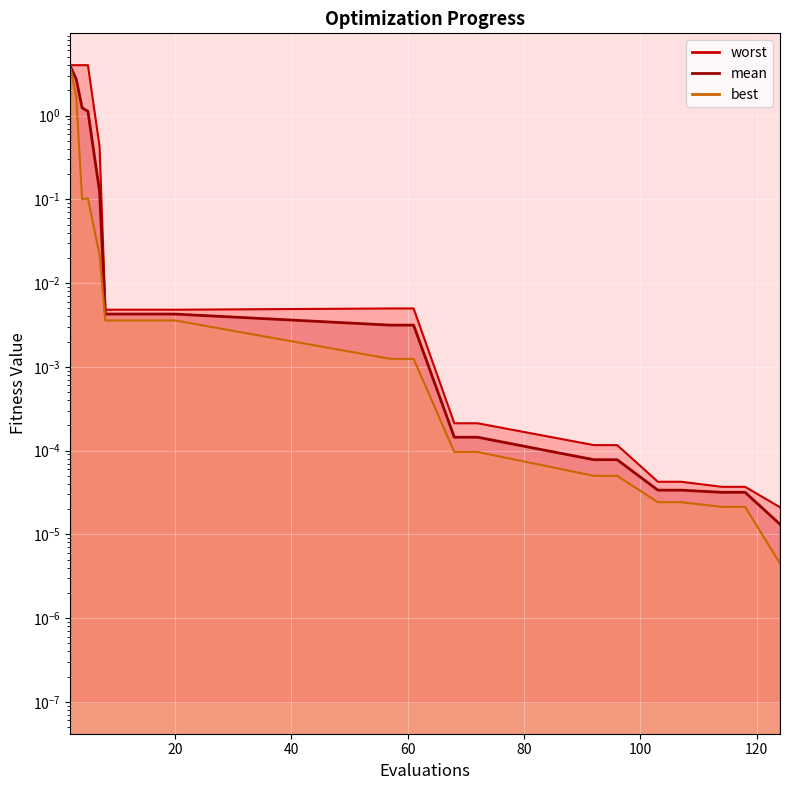

Which category has the lowest value across all series?

124